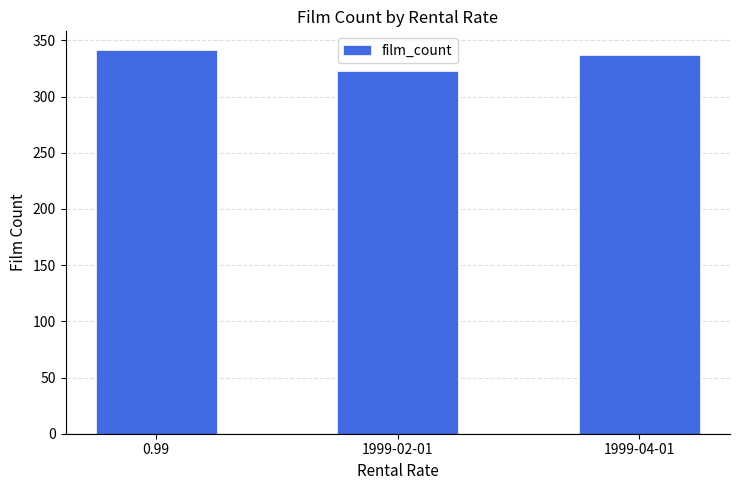

Which label corresponds to the largest value in the chart?

0.99